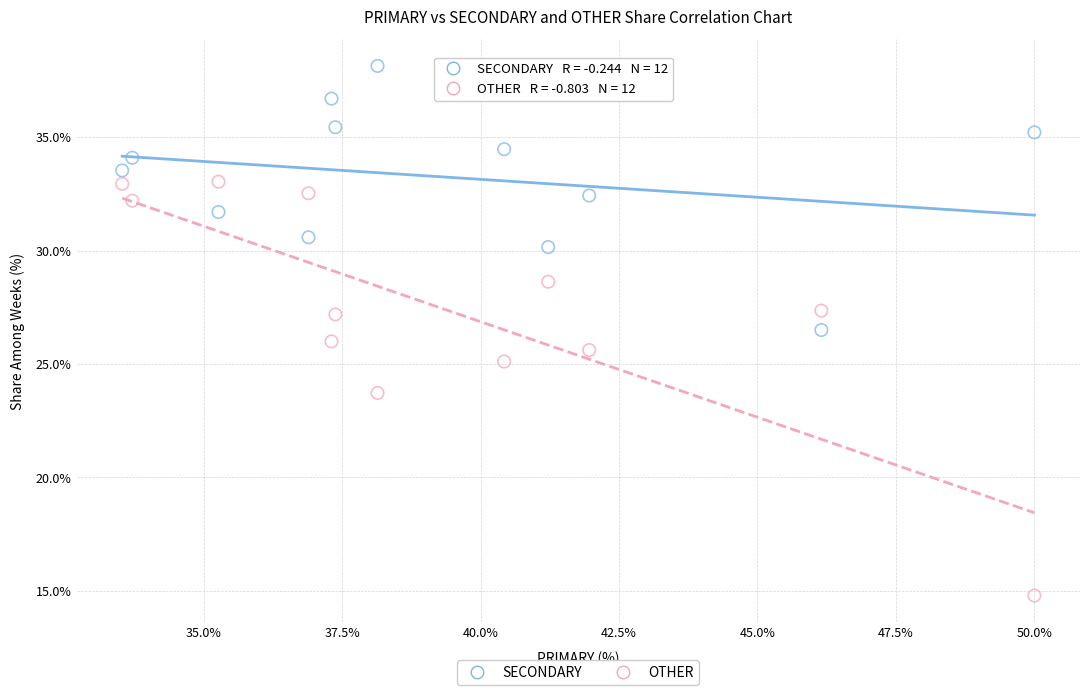

Across all data points, what is the range of X values (max minus min)?

16.5